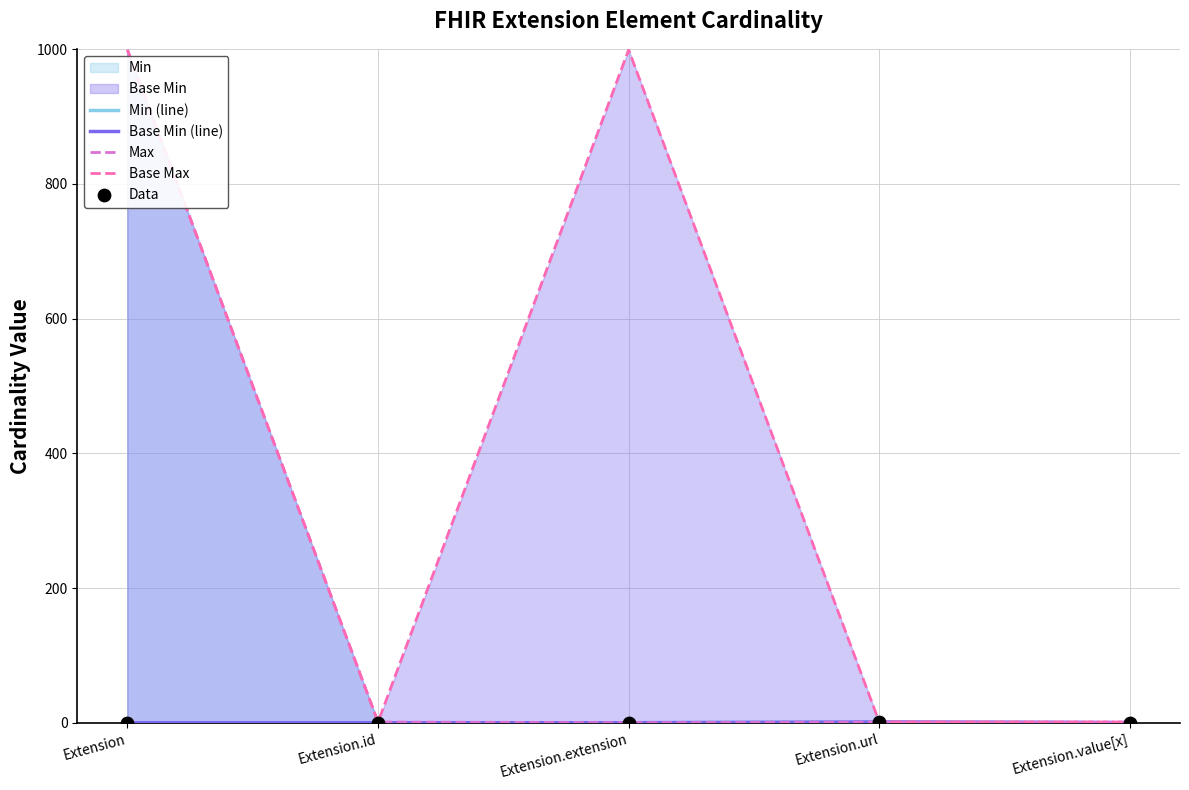

At which category is the sum across all series the highest?

Extension